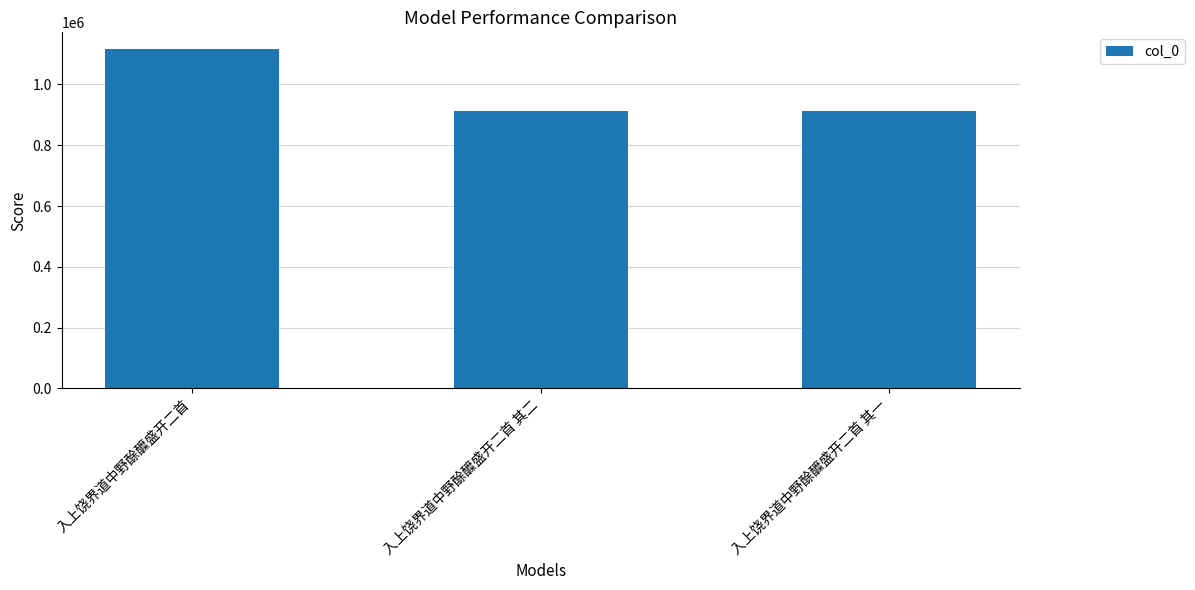

Is it true that the value at 入上饶界道中野酴醾盛开二首 其一 is 473396?

False